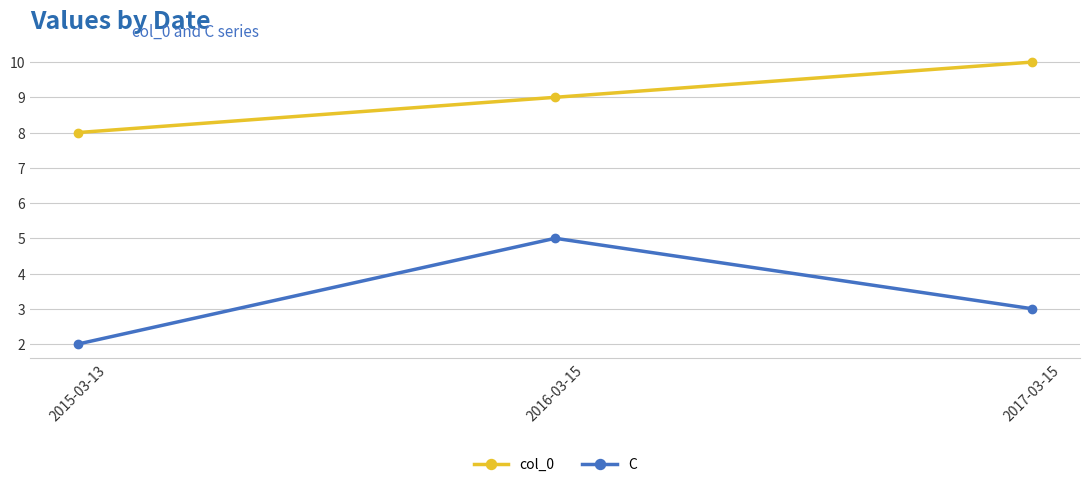

Which series has the largest range (max minus min)?

C